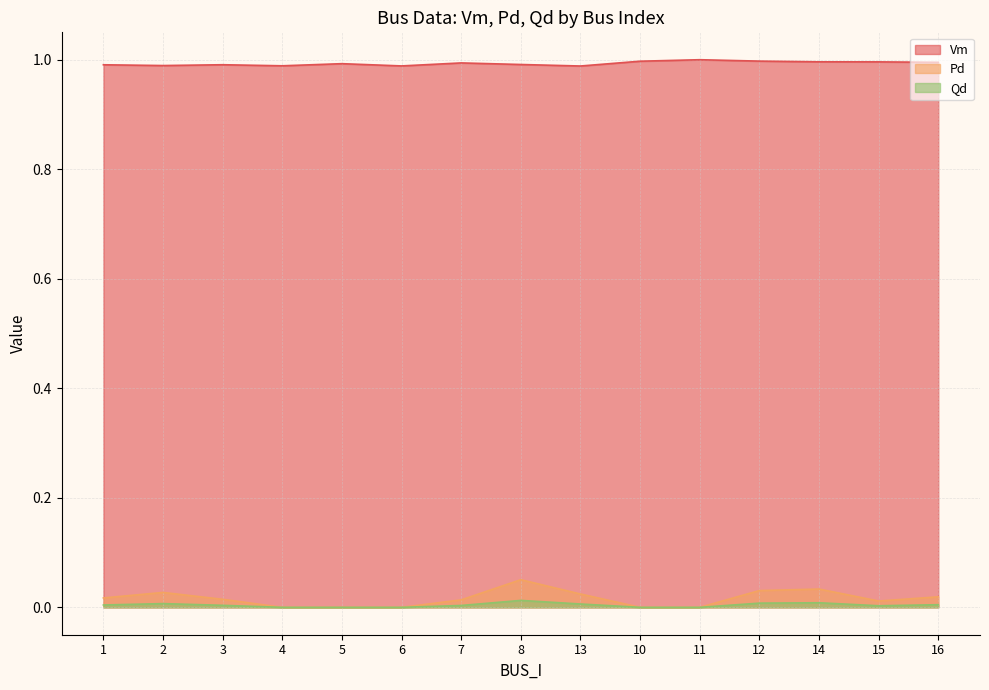

Which category has the lowest value in the Vm series?

13